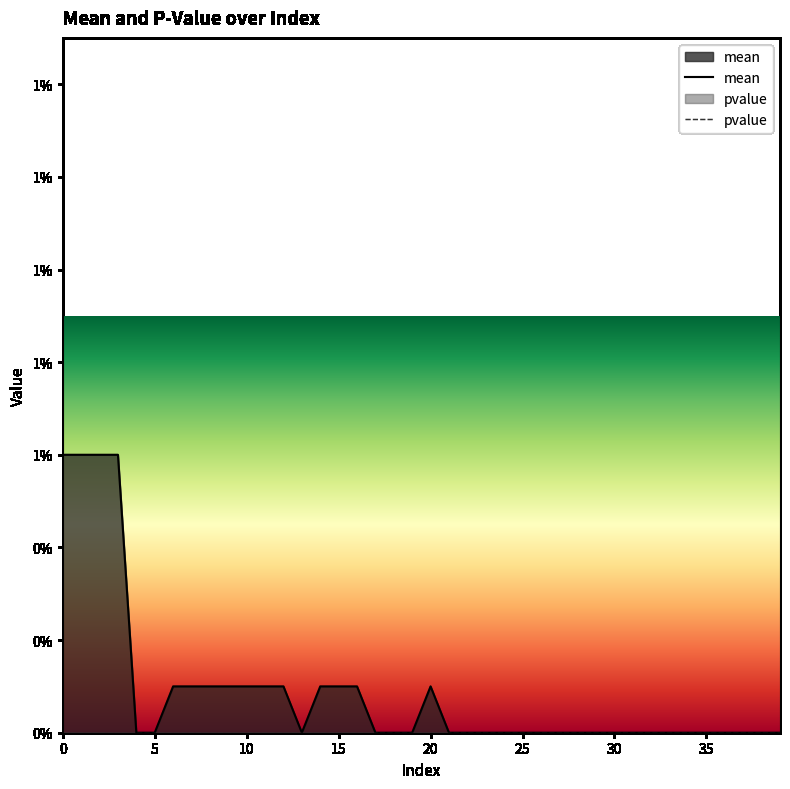

Which series has the largest total across all categories?

mean